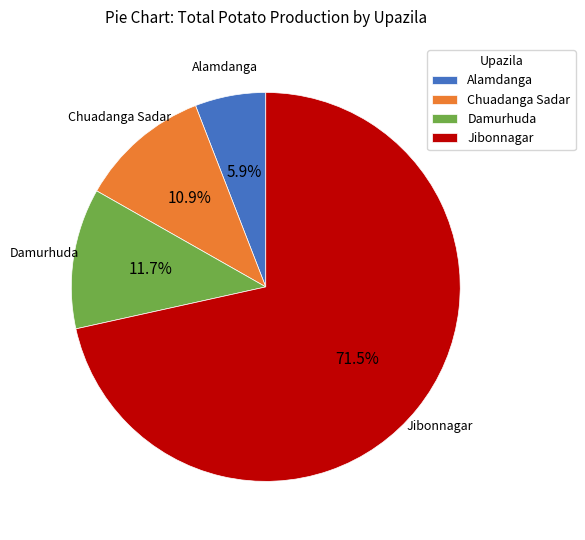

What is the majority slice?

Jibonnagar